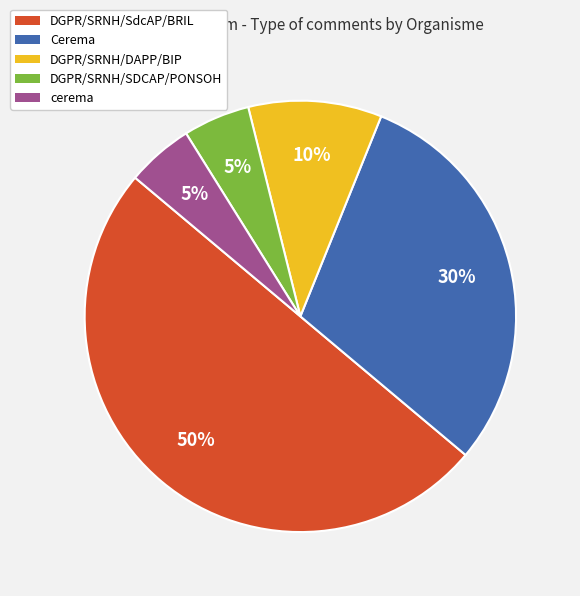

Is the sum of DGPR/SRNH/SDCAP/PONSOH and DGPR/SRNH/DAPP/BIP greater than half?

No